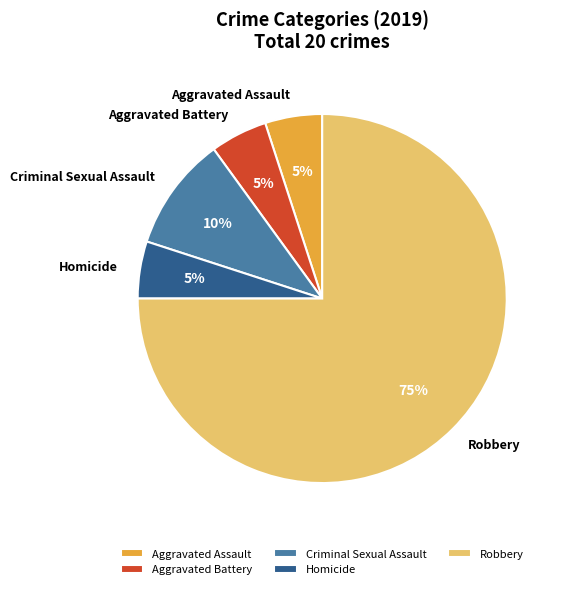

Do Aggravated Assault and Criminal Sexual Assault together represent more than half of the pie?

No